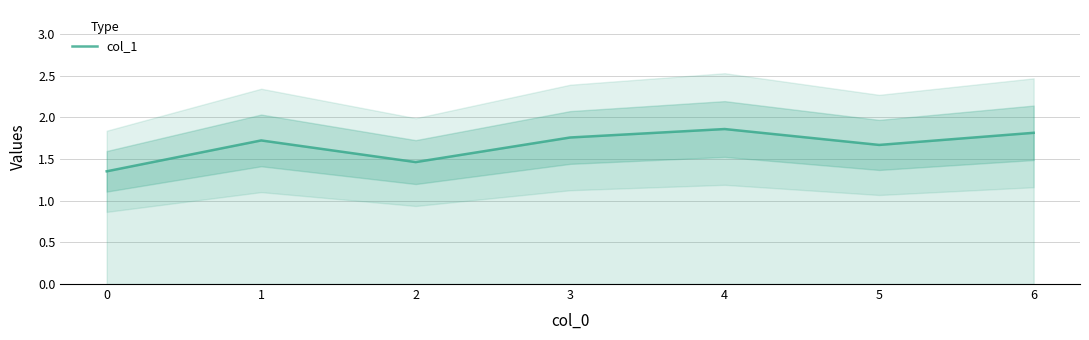

True or false: the data shows 1.8 at 6.

True